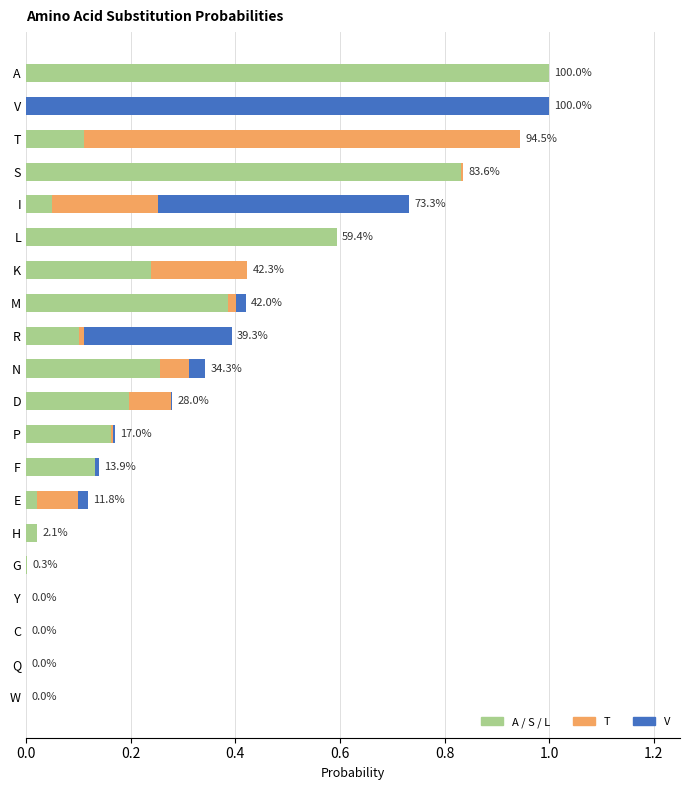

How many series are shown in this chart?

5